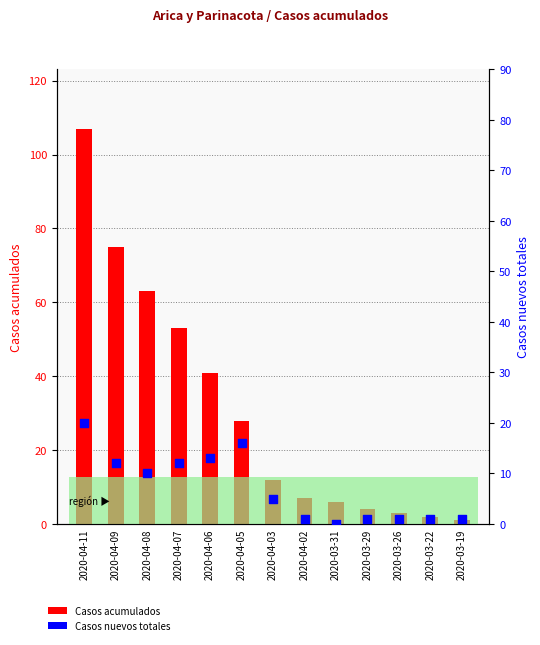

Which series has the widest spread of Y values?

Casos acumulados